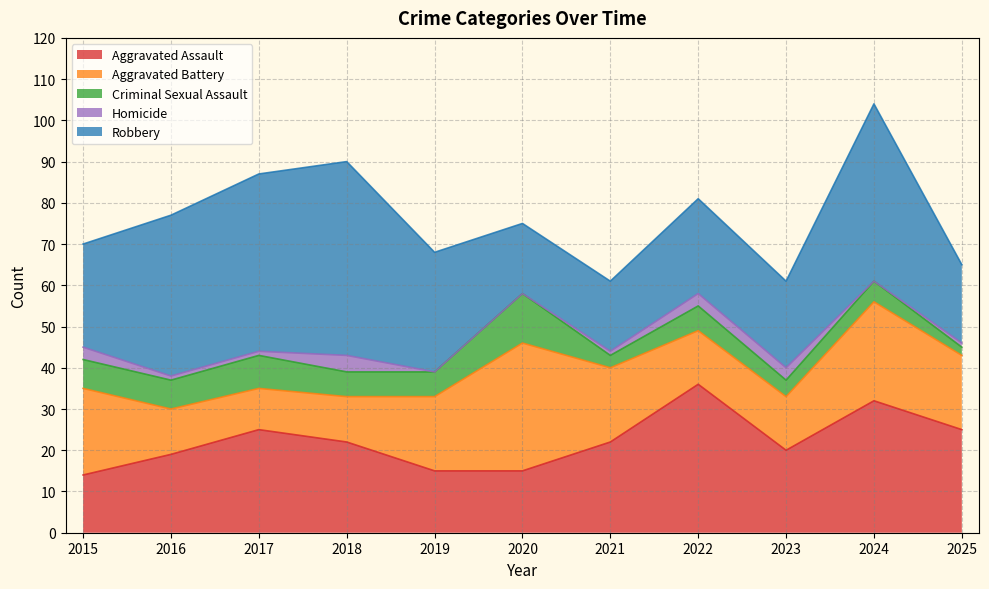

At which category is the sum across all series the highest?

2024